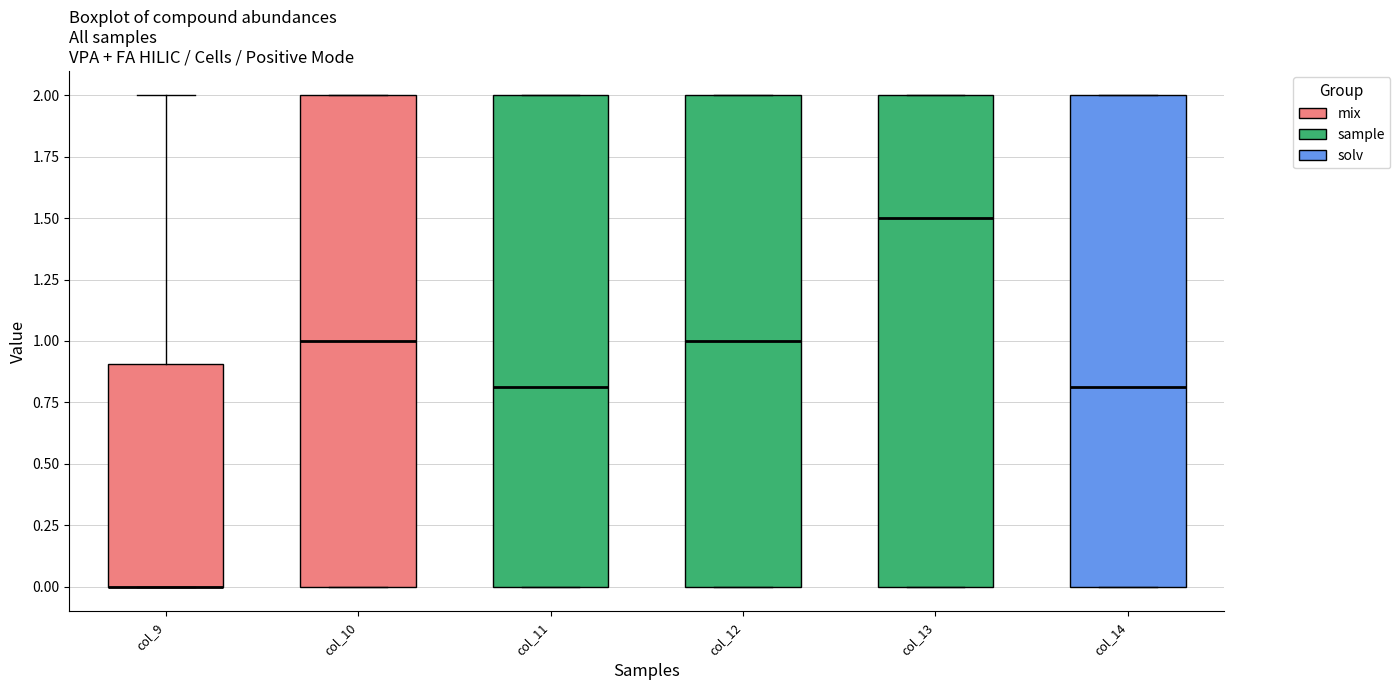

Reading left to right, read every box against the y-axis: the position of its median line, the range the box covers, and the ends of its whiskers. The values are not printed on the chart, so give them approximately, as read against the axis.

col_9: median 0.0 (drawn on the box's lower edge), box 0.0 to 0.9, whiskers 0.0 to 2.0
col_10: median 1.0, box 0.0 to 2.0, whiskers 0.0 to 2.0
col_11: median 0.8, box 0.0 to 2.0, whiskers 0.0 to 2.0
col_12: median 1.0, box 0.0 to 2.0, whiskers 0.0 to 2.0
col_13: median 1.5, box 0.0 to 2.0, whiskers 0.0 to 2.0
col_14: median 0.8, box 0.0 to 2.0, whiskers 0.0 to 2.0